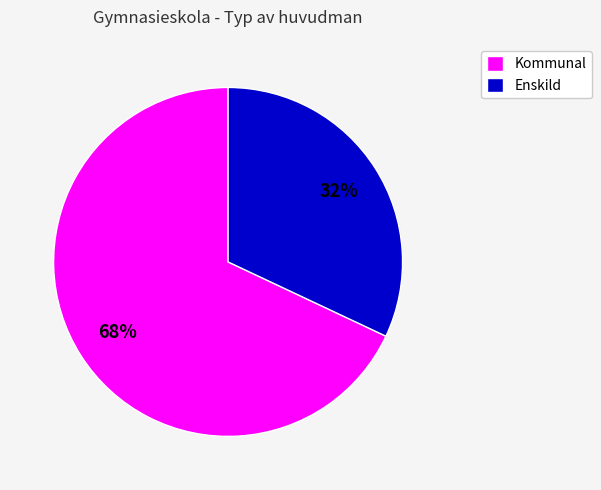

True or false: Kommunal accounts for 68% of the total.

True